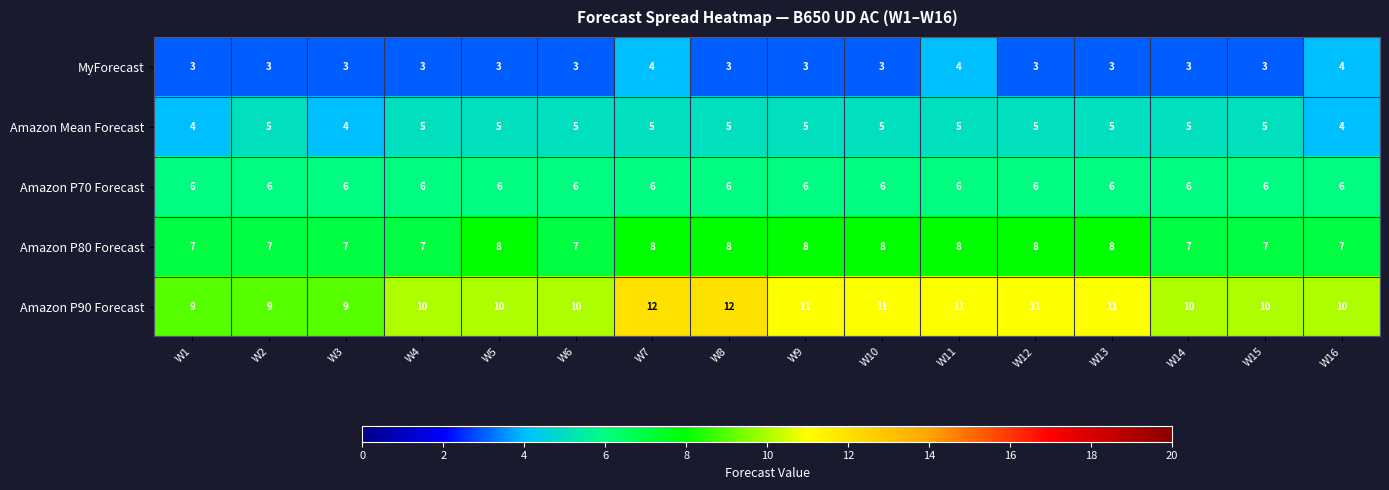

What is the greatest value displayed?

12